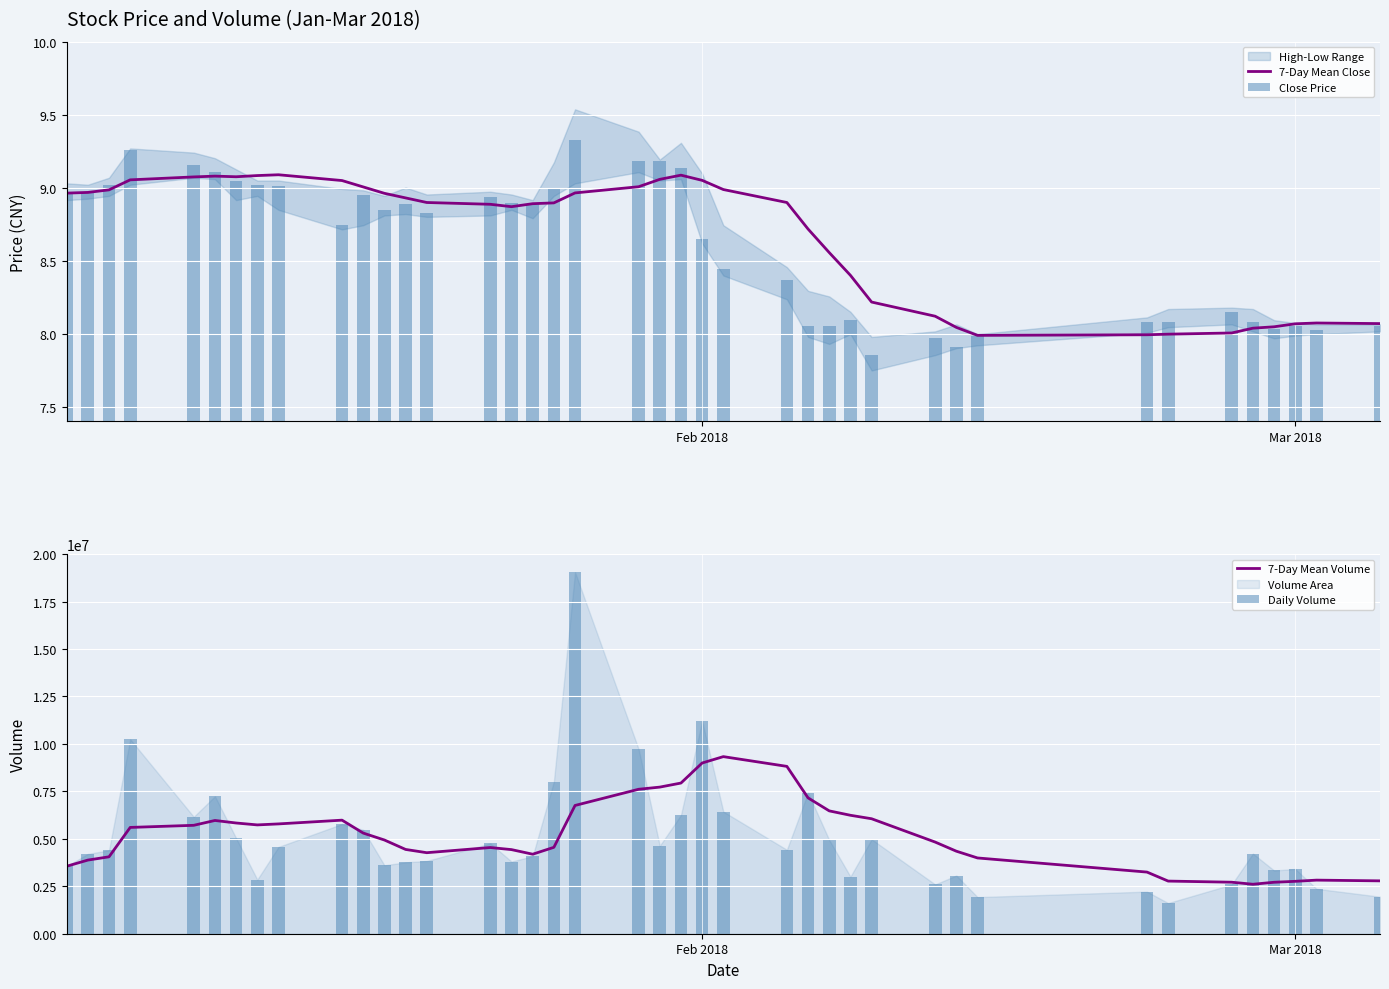

The value of 7-Day Mean Close at Feb 2018 is 6.1. True or false?

False